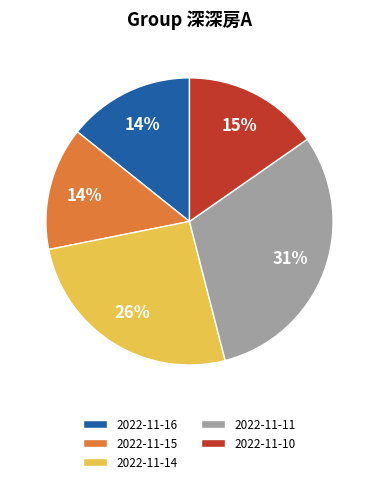

To the nearest percent, what is the difference between the largest and smallest slice percentages?

17%